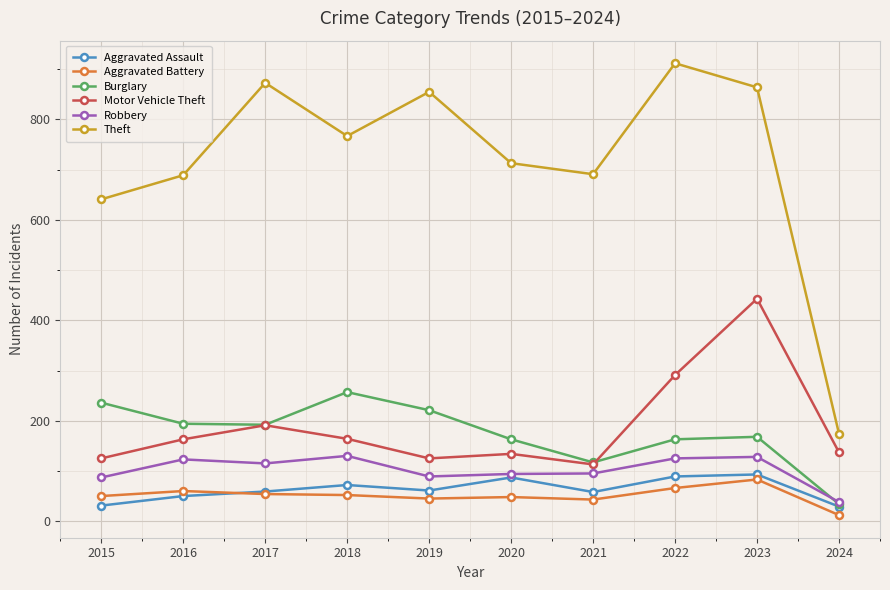

Is the value of Motor Vehicle Theft at 2021 greater than the value of Burglary at 2024?

Yes